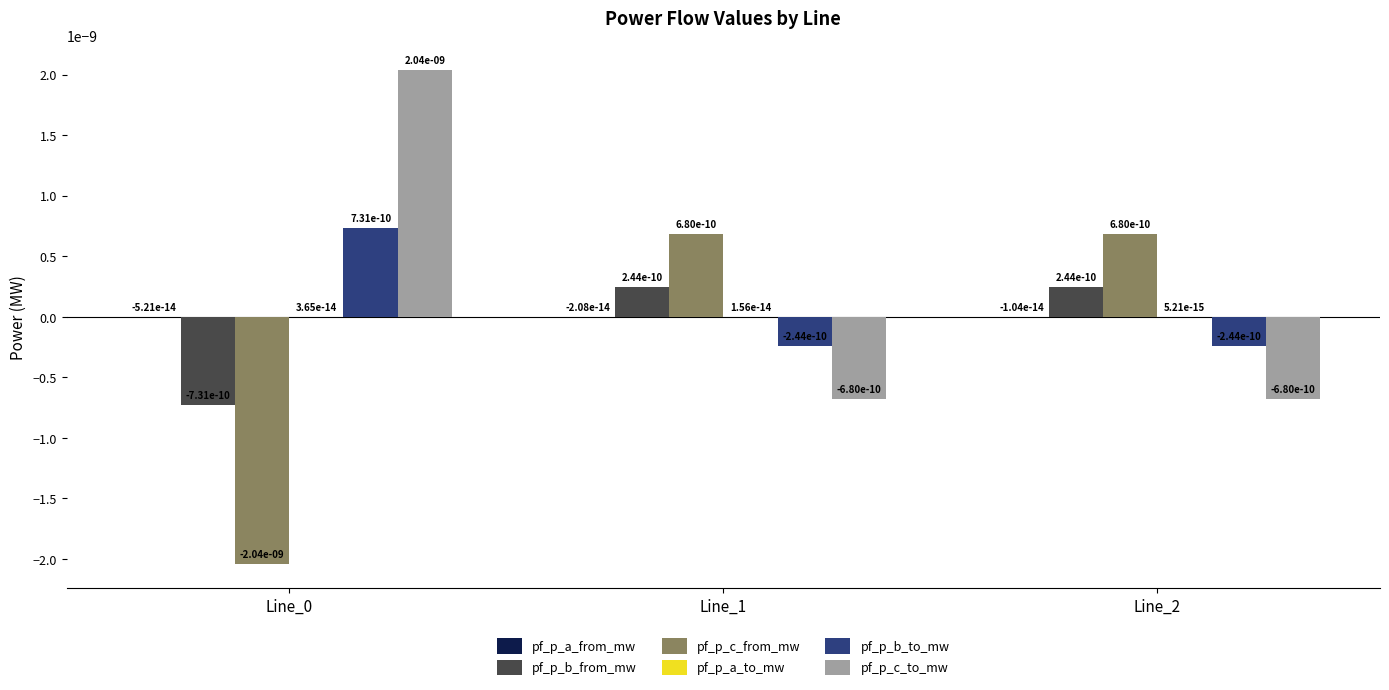

True or false: pf_p_c_from_mw has a value of 0.0 at Line_1.

True